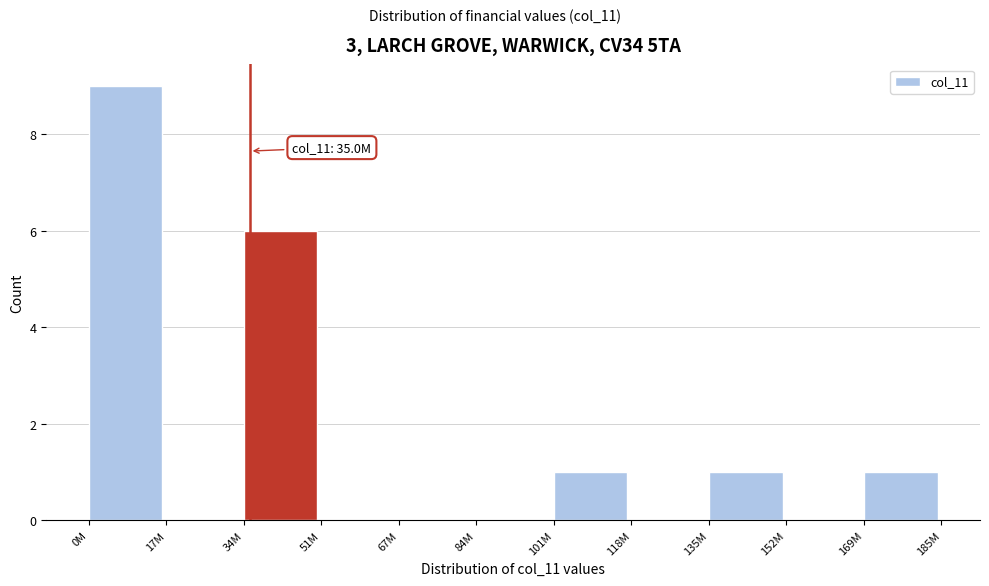

Reading right to left, what are all the values shown in this chart?

169M=1	152M=0	135M=1	118M=0	101M=1	84M=0	67M=0	51M=0	34M=6	17M=0	0M=9